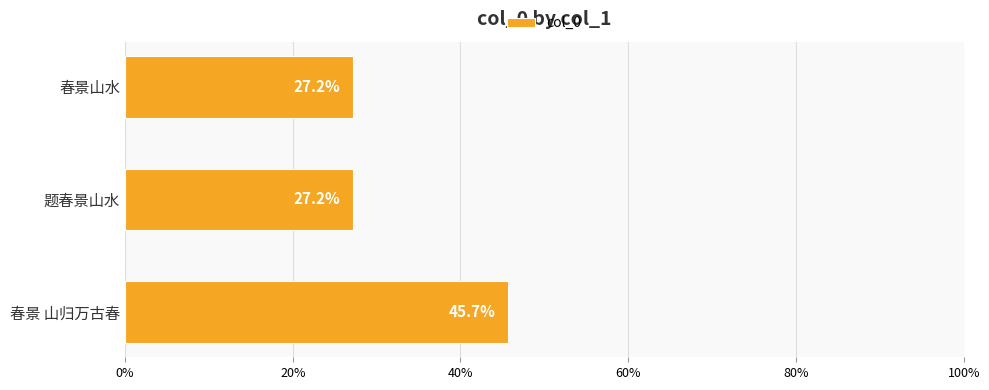

True or false: the data shows 27.2 at 题春景山水.

True